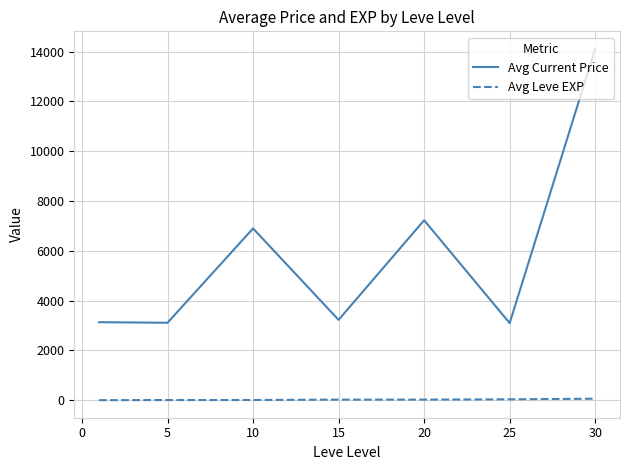

How many distinct data groups are displayed?

2